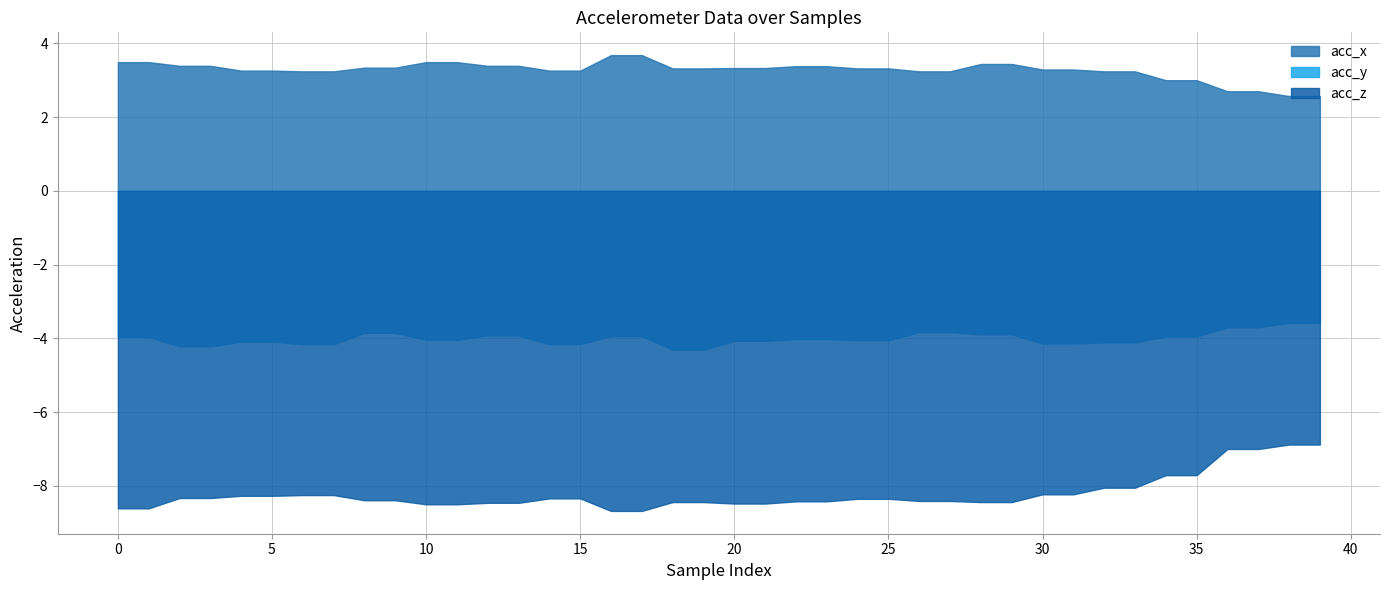

What is the difference between the acc_z values at 14 and 10?

0.2